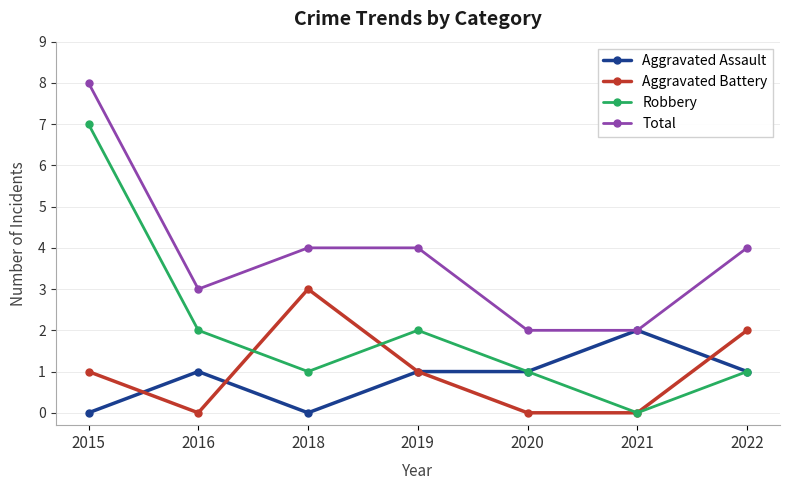

What is the value of the Total point at the 5th from the left?

2